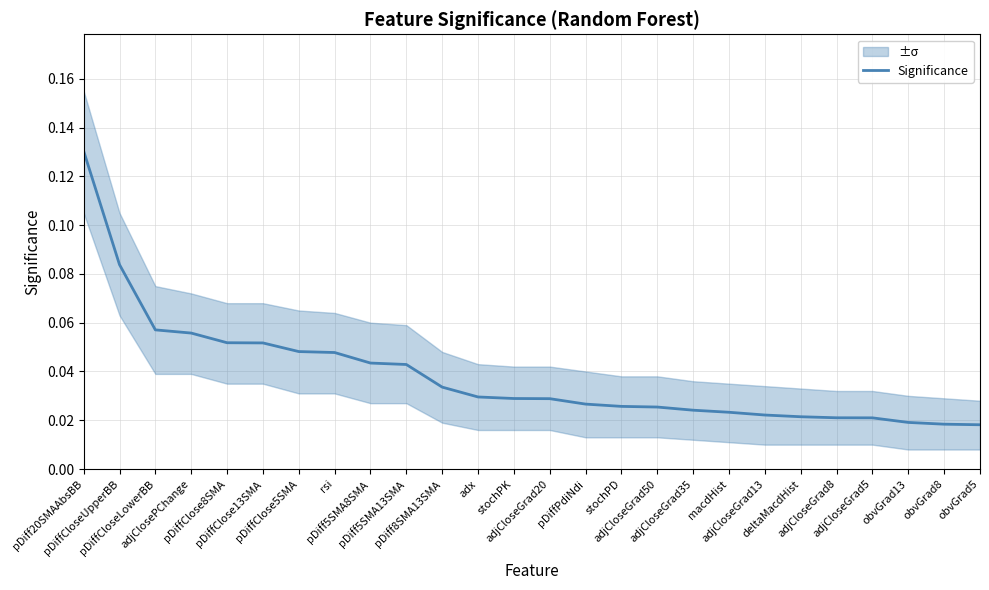

Is it true that the value at adjCloseGrad35 is 0.0?

False